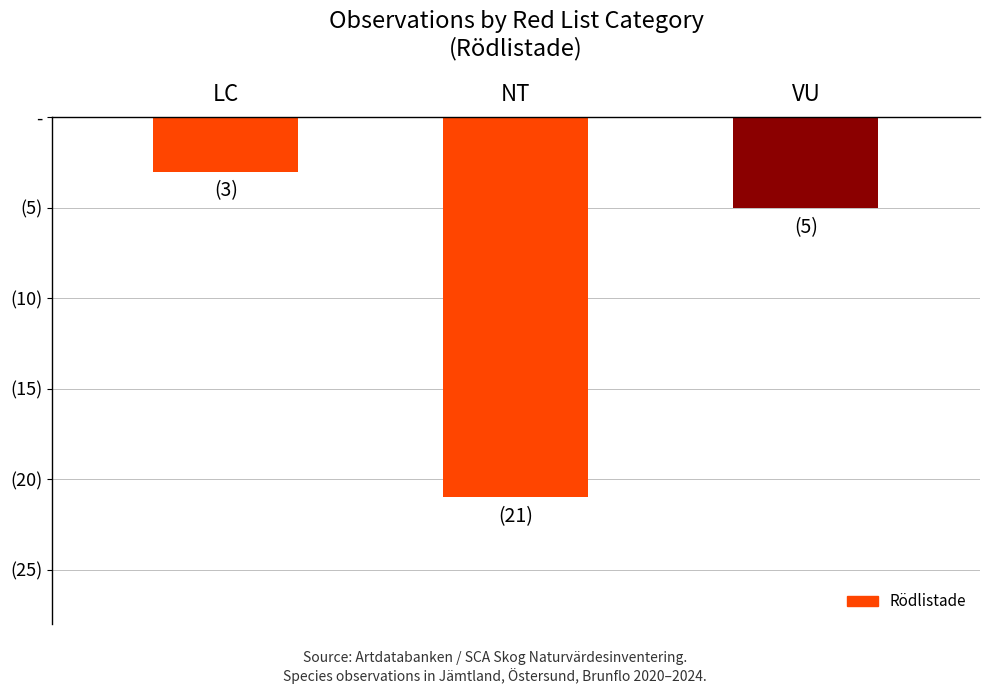

At which category does the chart reach its minimum across all series?

NT